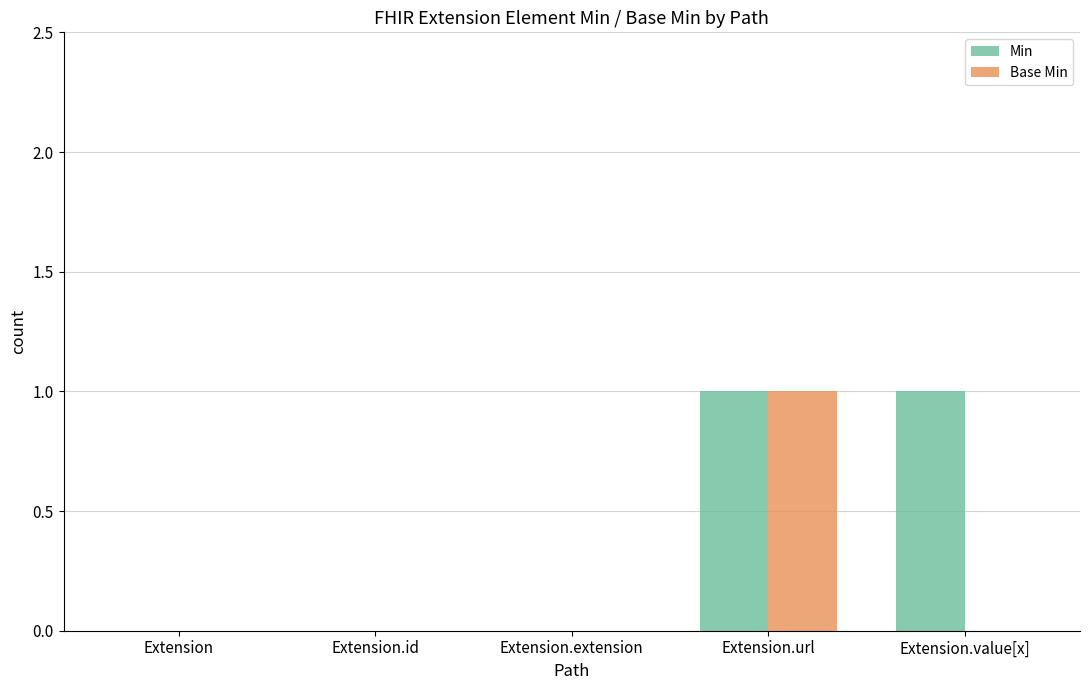

What are all the series names shown in the legend?

Min, Base Min